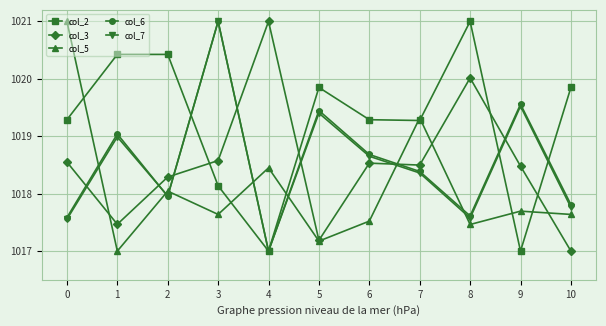

The col_3 series shows 1017.5 at 1. True or false?

True